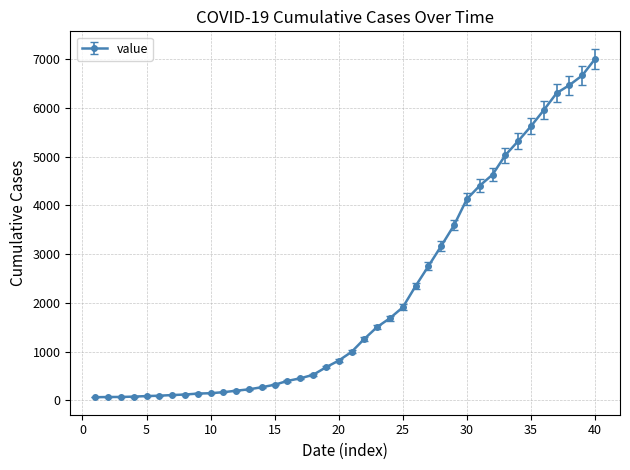

What is the maximum value shown in the chart?

7004